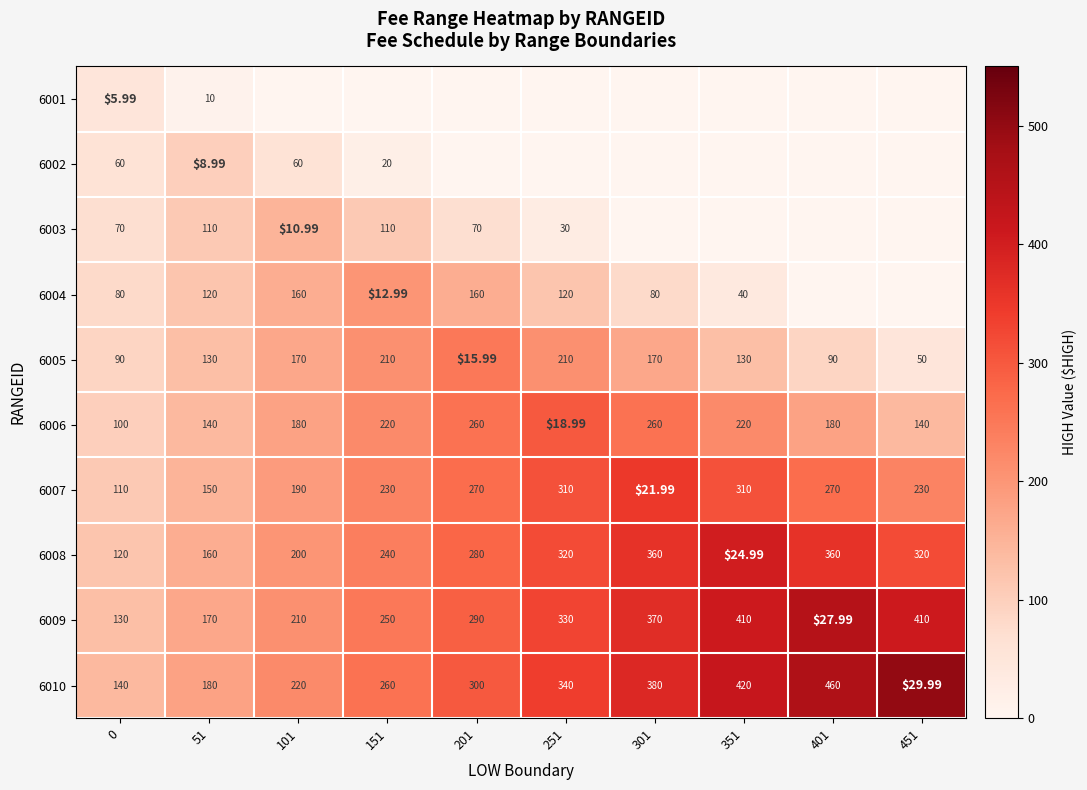

Which series has the largest range (max minus min)?

6010